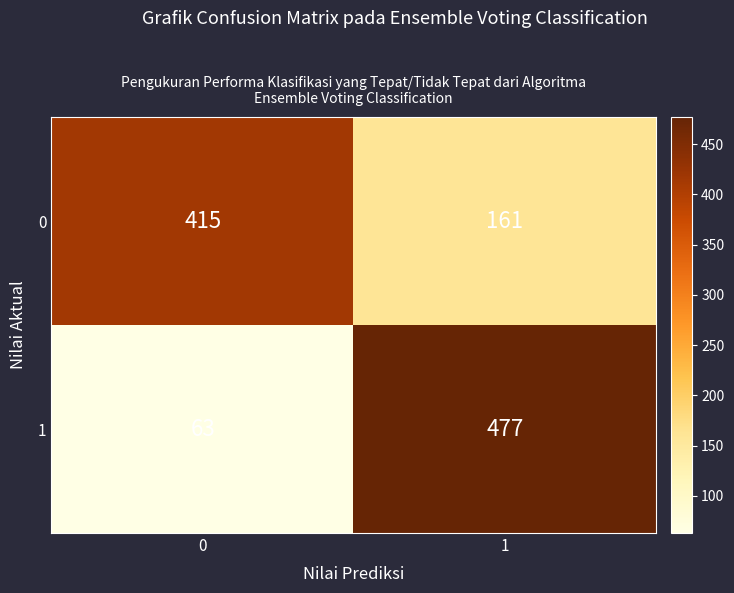

What is the total value across all series at 1?

638